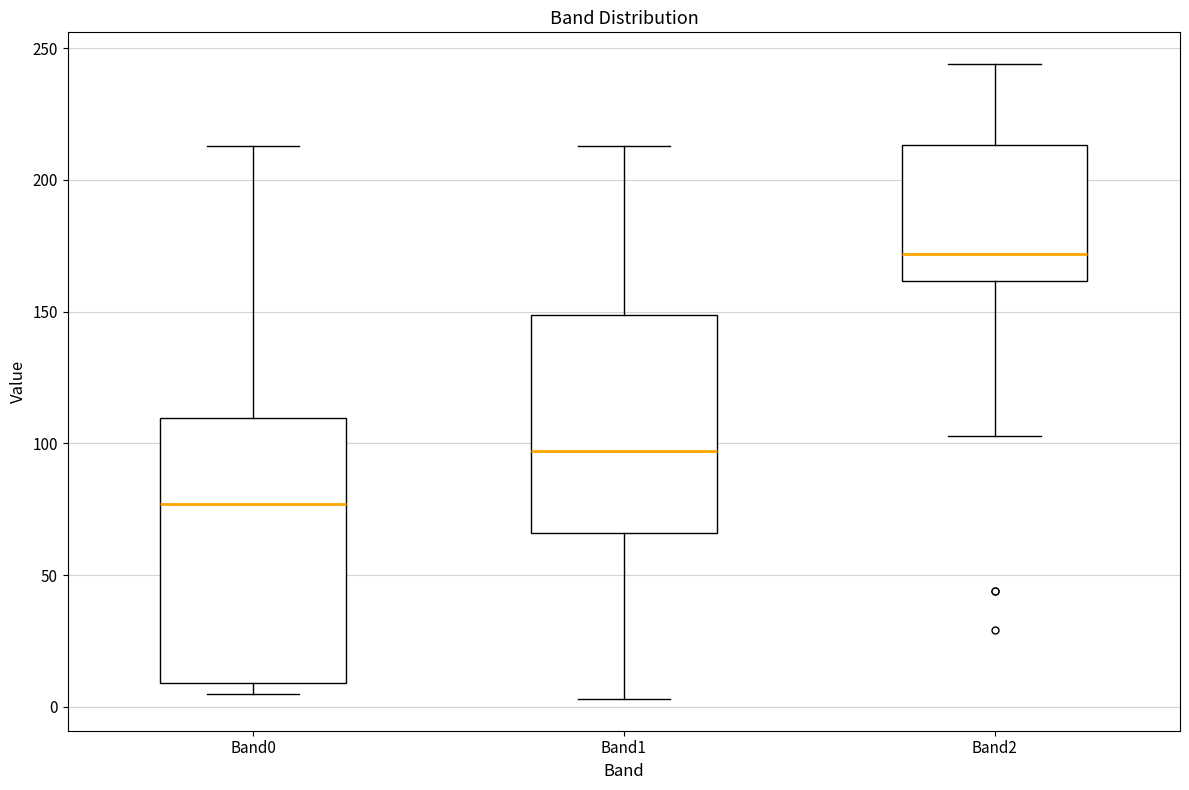

Reading left to right, read every box against the y-axis: the position of its median line, the range the box covers, and the ends of its whiskers. The values are not printed on the chart, so give them approximately, as read against the axis.

Band0: median 75, box 10 to 110, whiskers 5 to 215
Band1: median 95, box 65 to 150, whiskers 5 to 215
Band2: median 170, box 160 to 215, whiskers 105 to 245